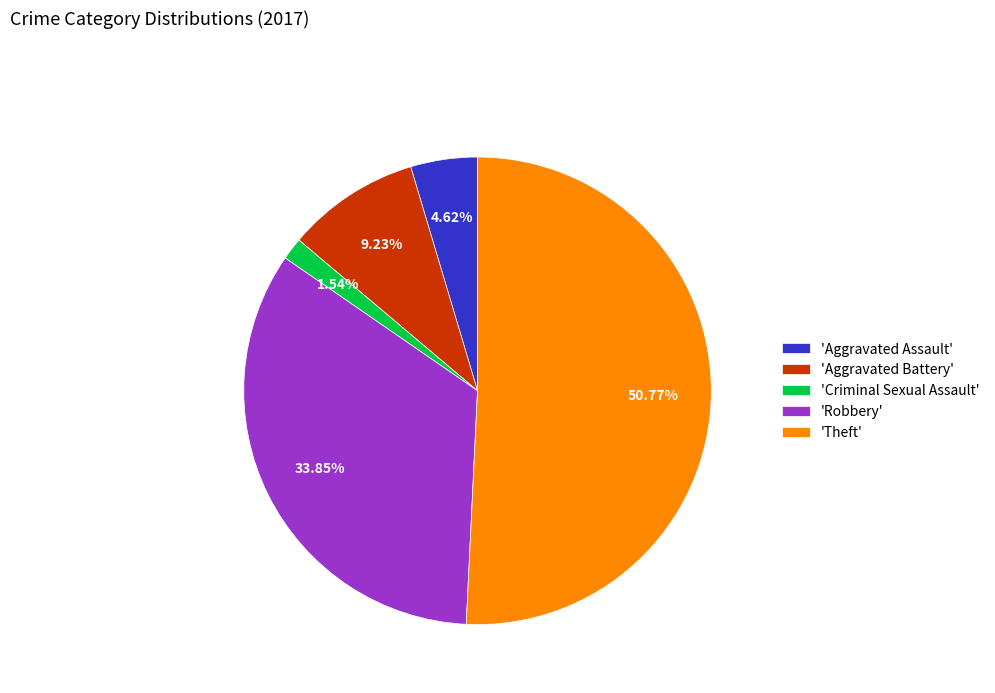

To the nearest percent, what is the average slice percentage?

20%